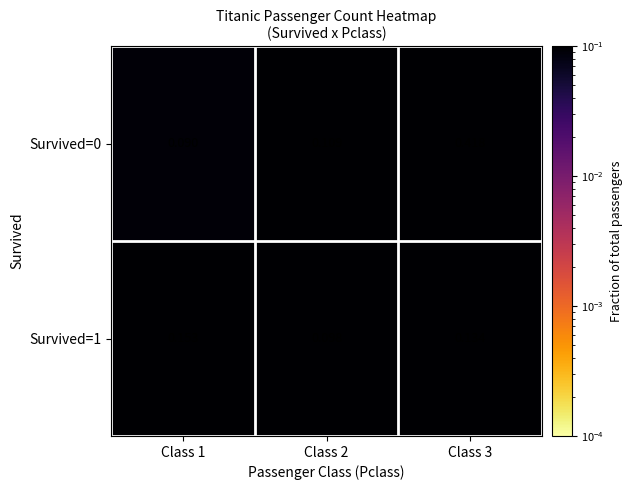

At how many categories does at least one series exceed 0?

3